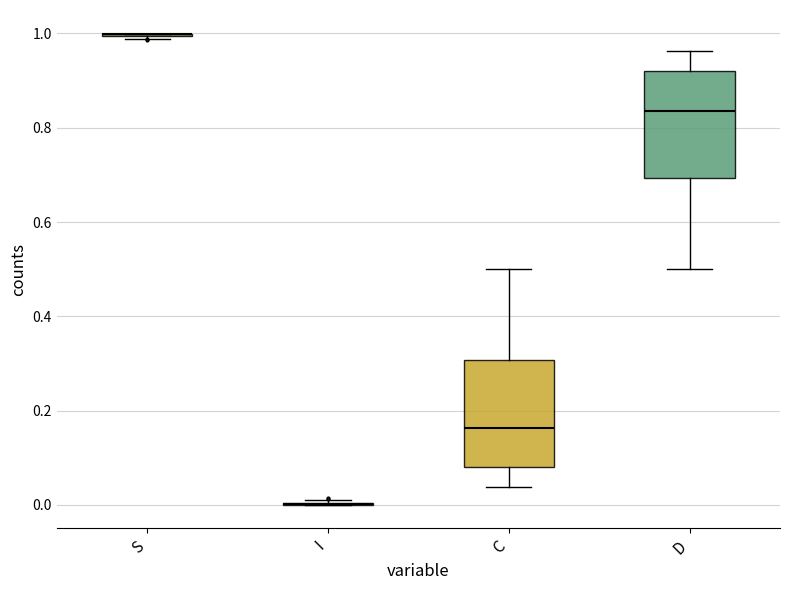

Reading left to right, transcribe this box plot: for each box, give where its median line is, the range the box spans, and where its two whiskers end, as read against the y-axis. The values are not printed on the chart, so give them approximately, as read against the axis.

S: box collapsed to a line at 1.00, whiskers 0.98 to 1.00
I: box collapsed to a line at 0.00, whiskers 0.00 to 0.02
C: median 0.16, box 0.08 to 0.30, whiskers 0.04 to 0.50
D: median 0.84, box 0.70 to 0.92, whiskers 0.50 to 0.96